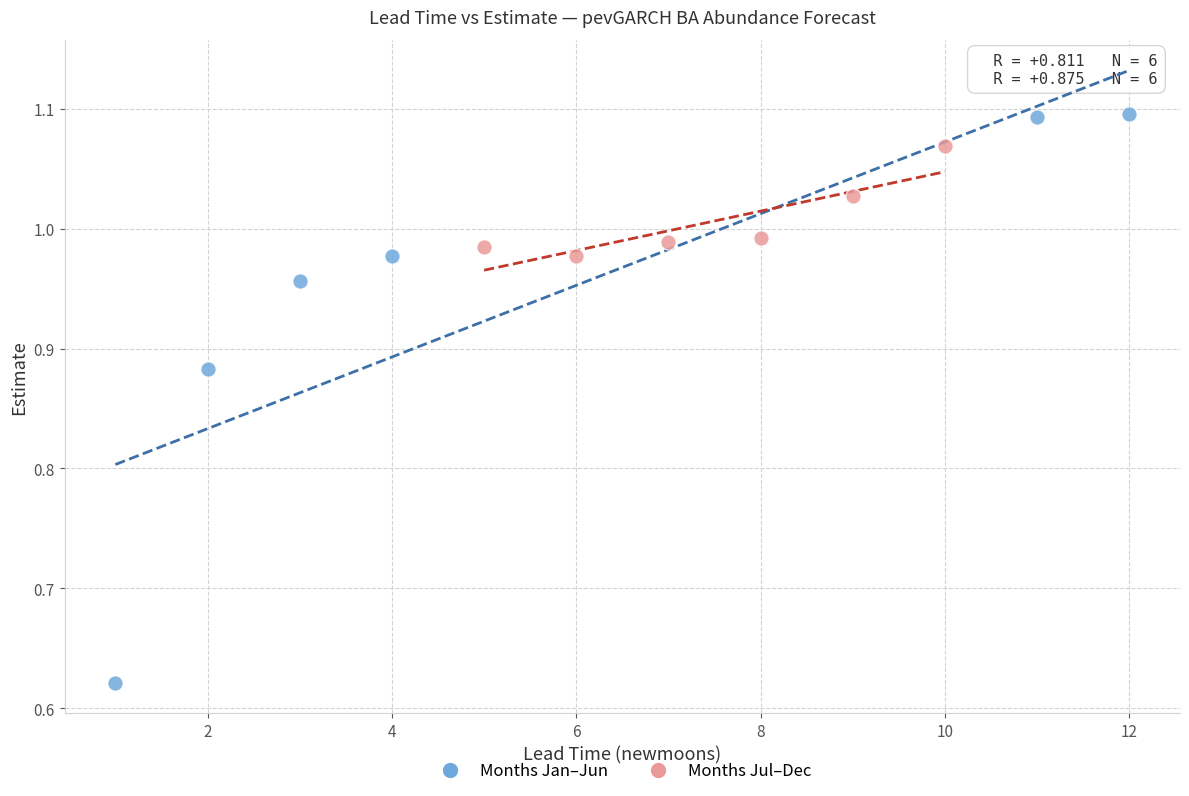

Which series has the widest spread of Y values?

Months Jan–Jun